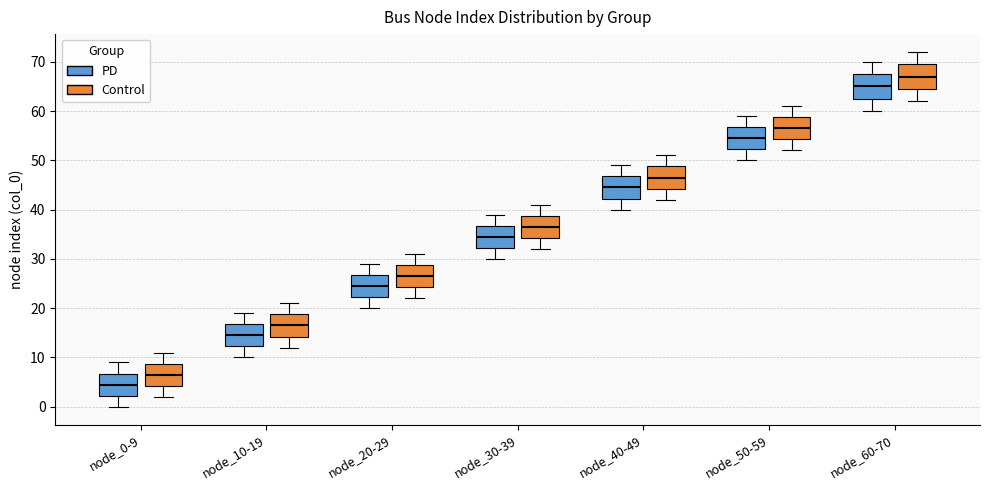

Which box's median line is the lowest?

node_0-9 (PD)